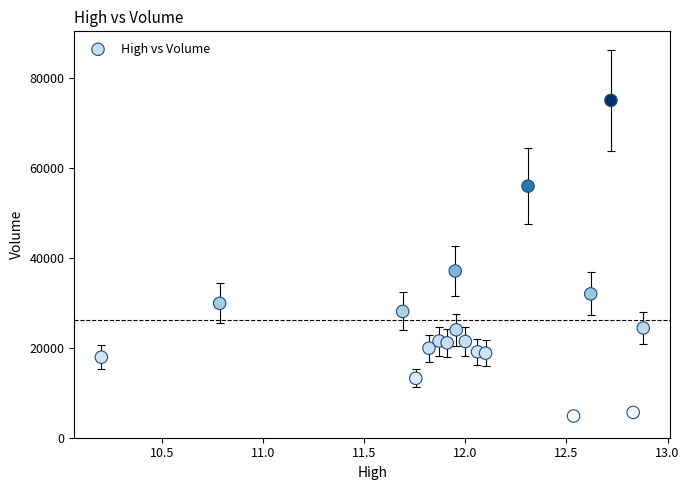

What is the range of Y values (max minus min)?

70300